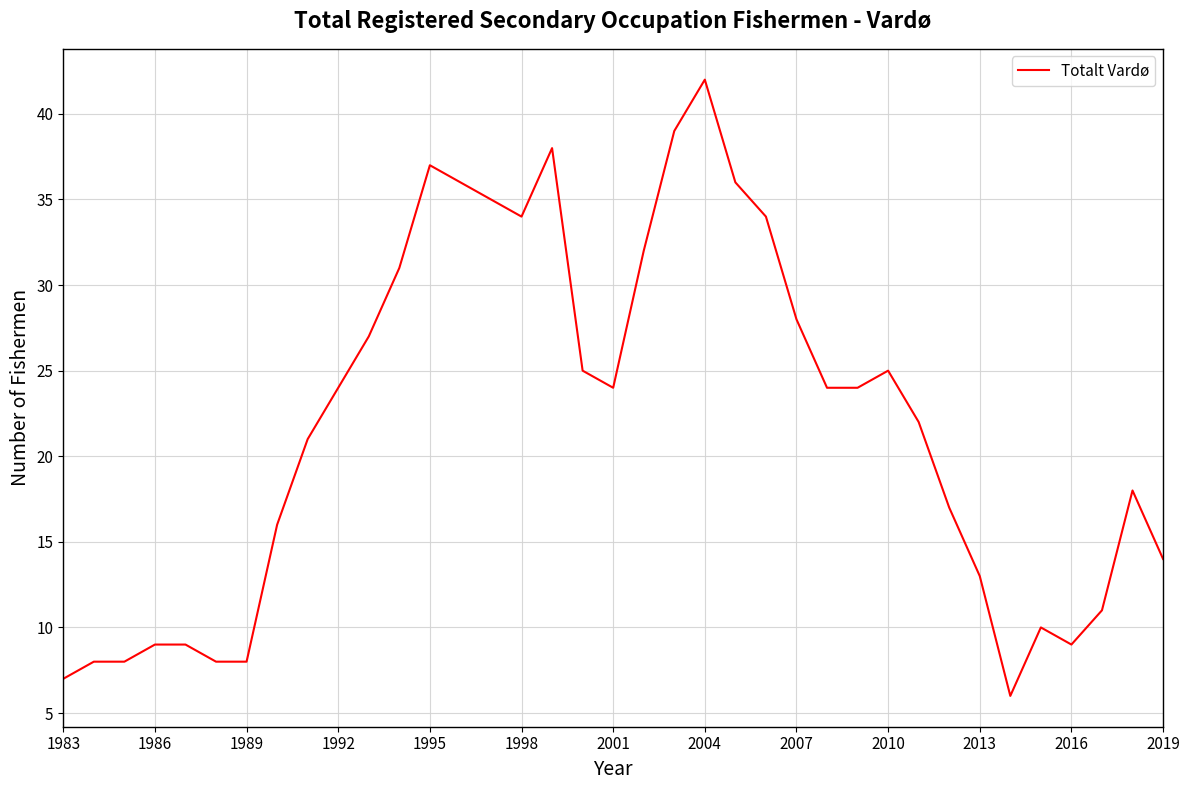

How many categories are shown in the chart?

37